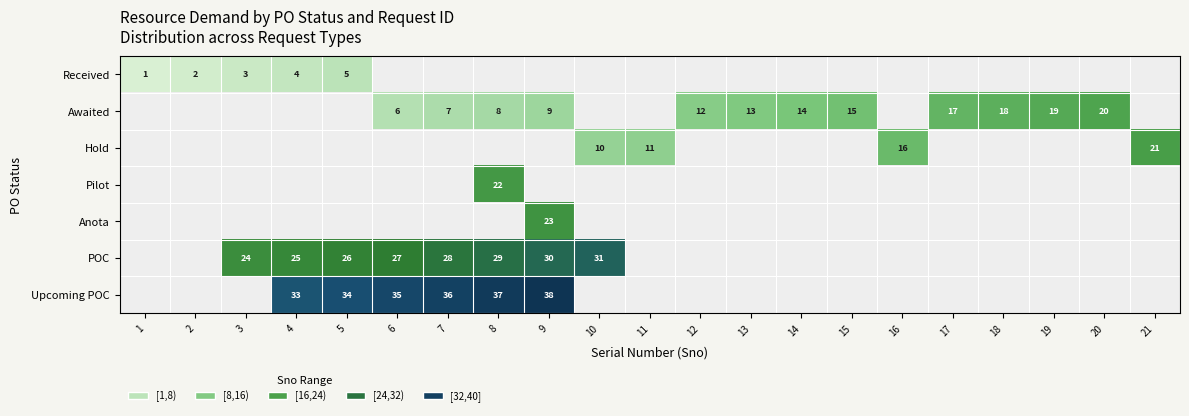

What is the sum of the POC values at 3 and 5?

50